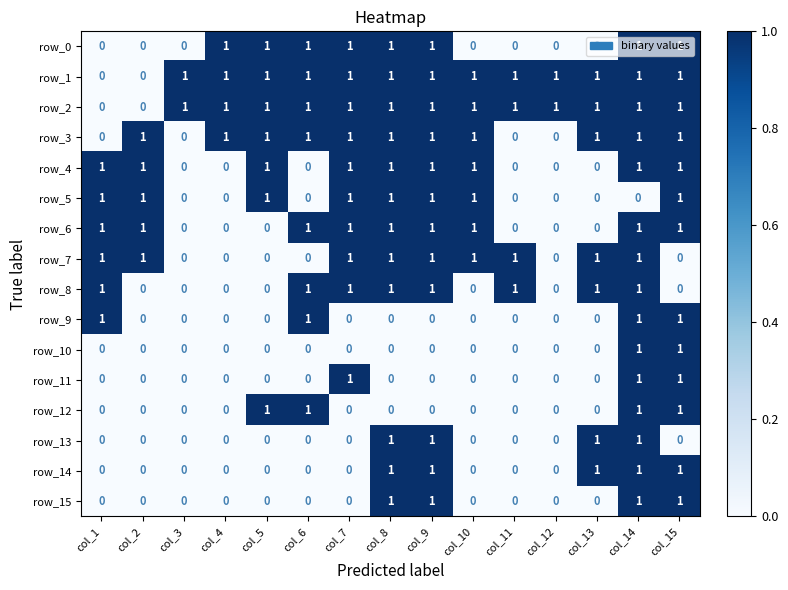

True or false: row_14 has a value of -1 at col_11.

False